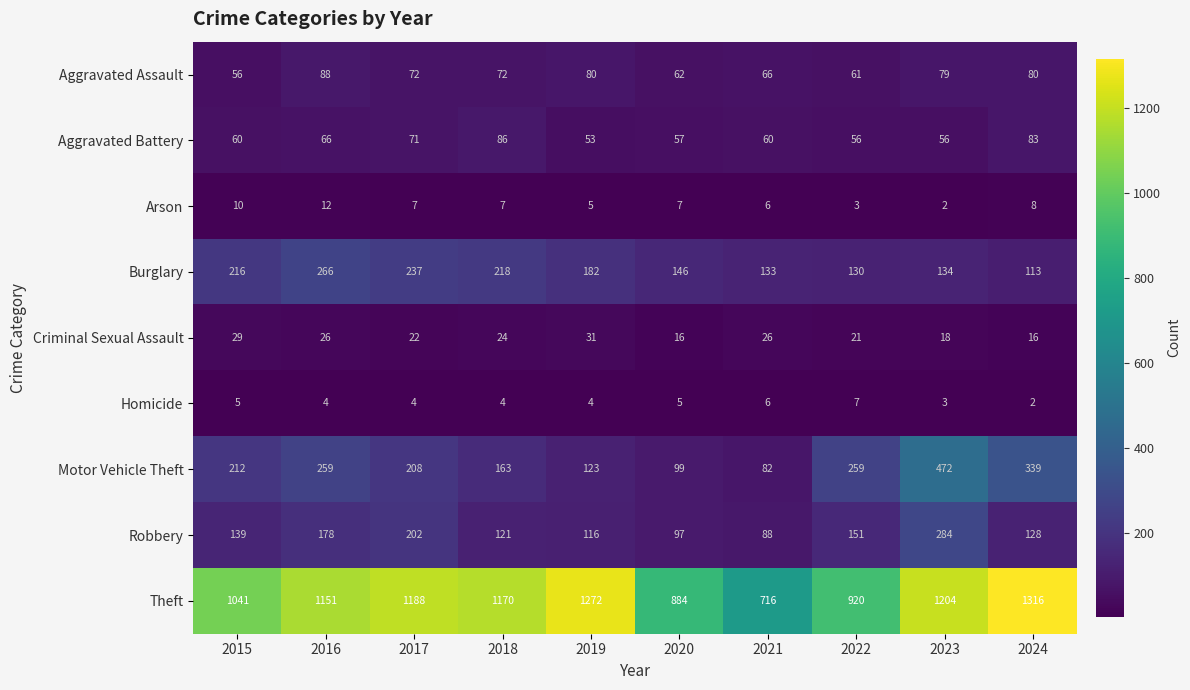

What is the spread (max minus min) of values at 2019?

1268